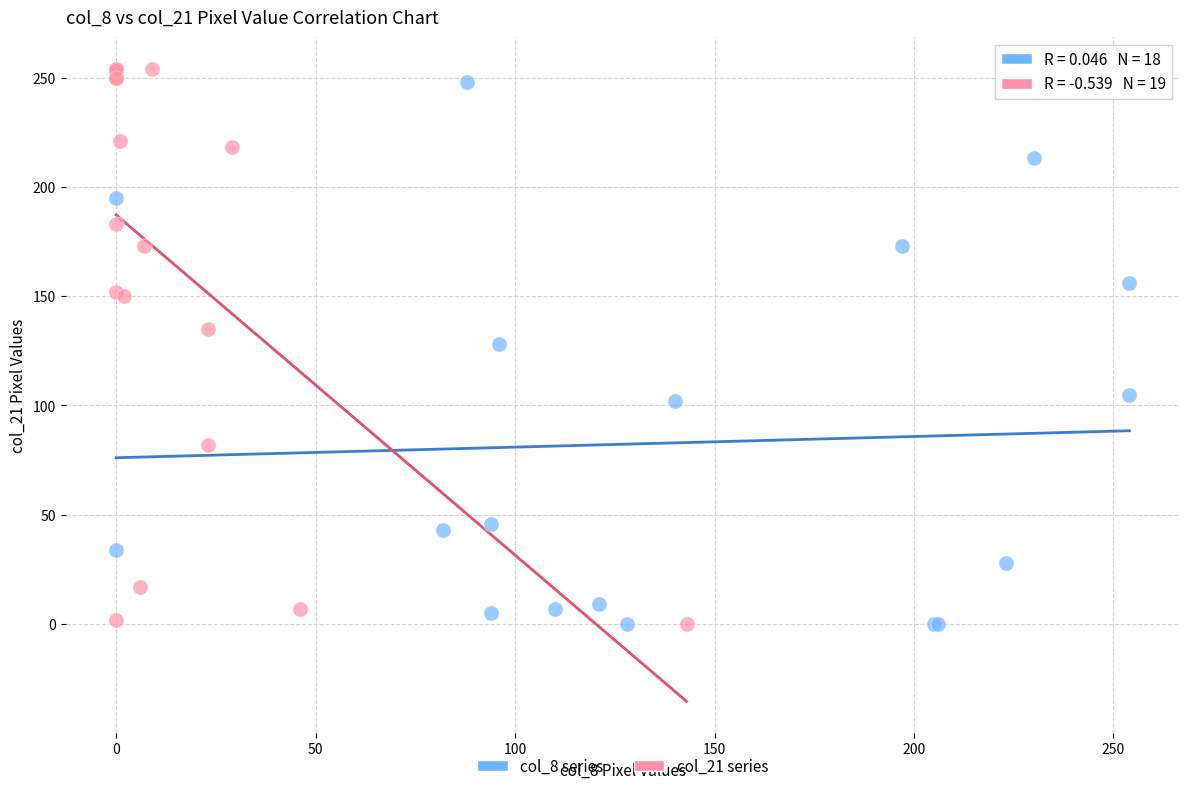

What are all the series names shown in the legend?

col_8 series, col_21 series